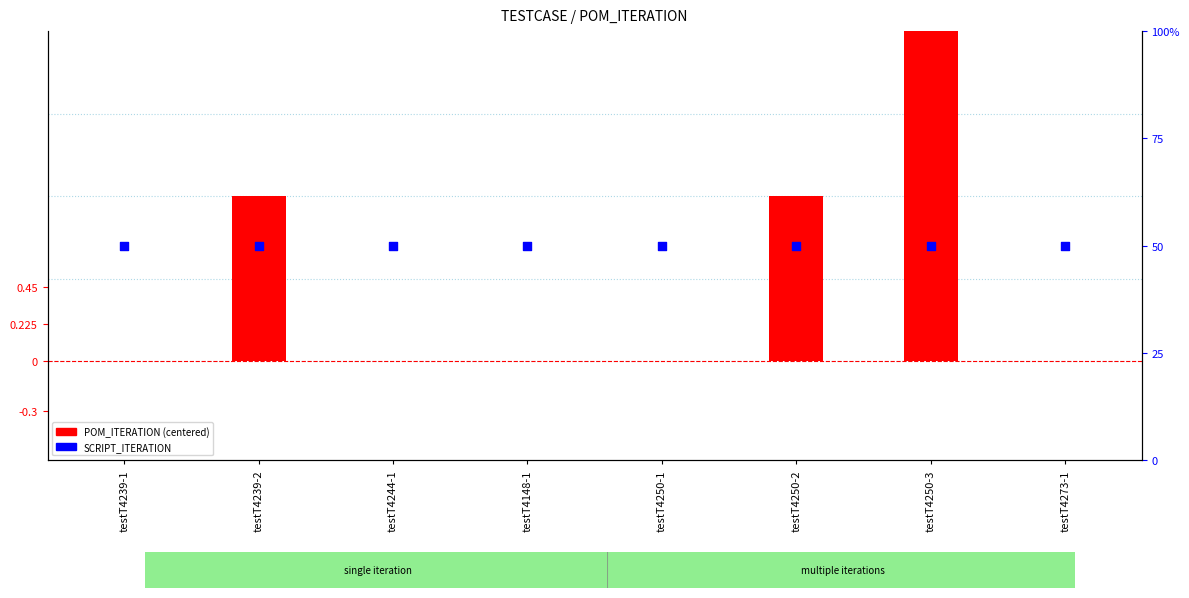

What is the total value across all series at testT4239-2?

2